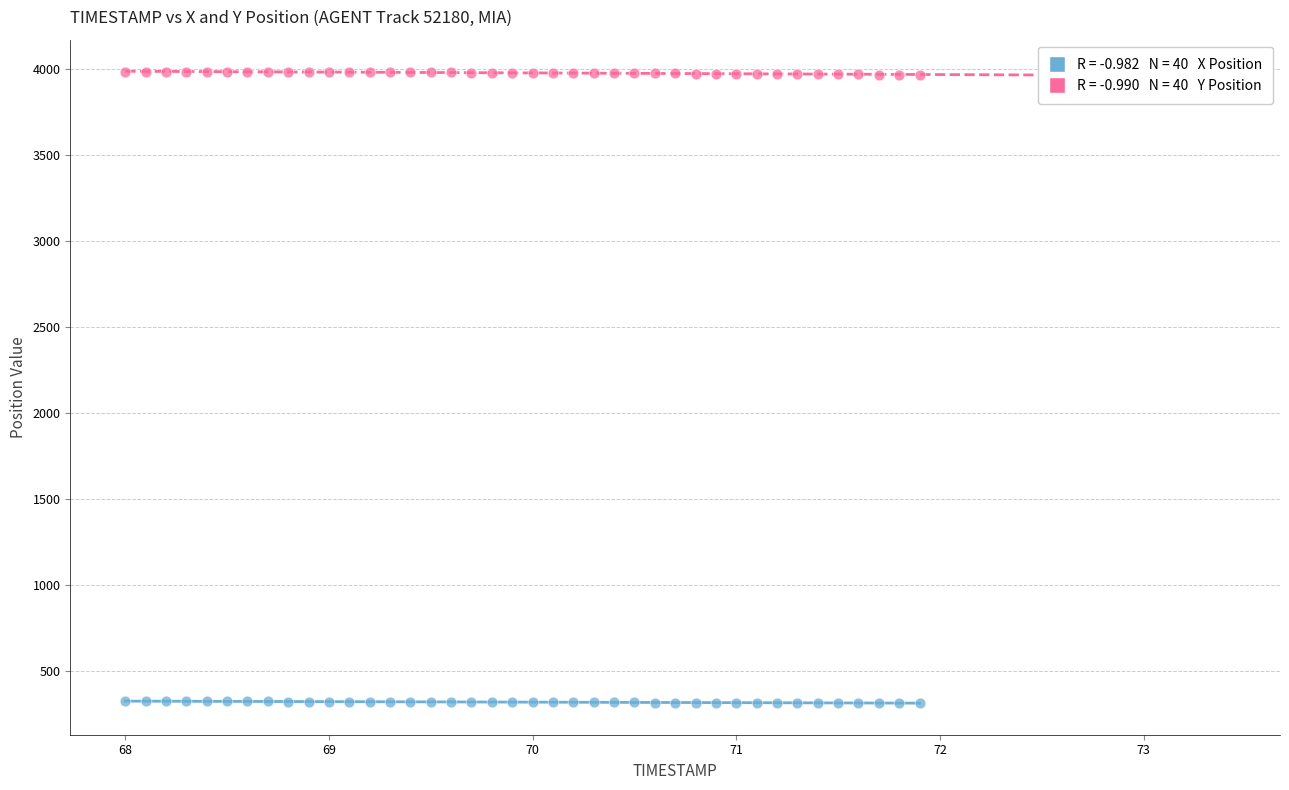

Across all data points, what is the range of X values (max minus min)?

3.9